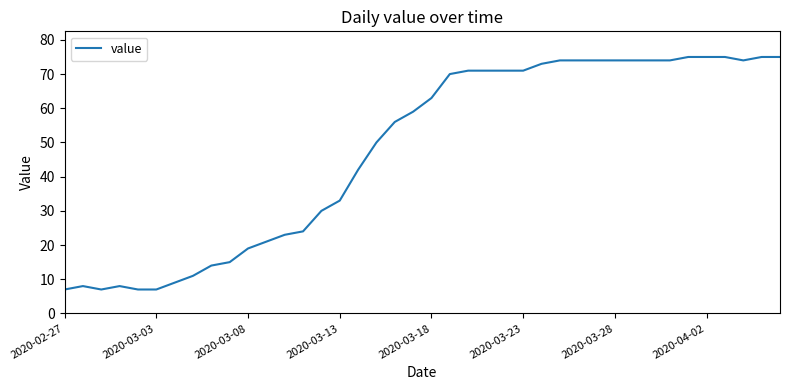

What is the greatest value displayed?

75